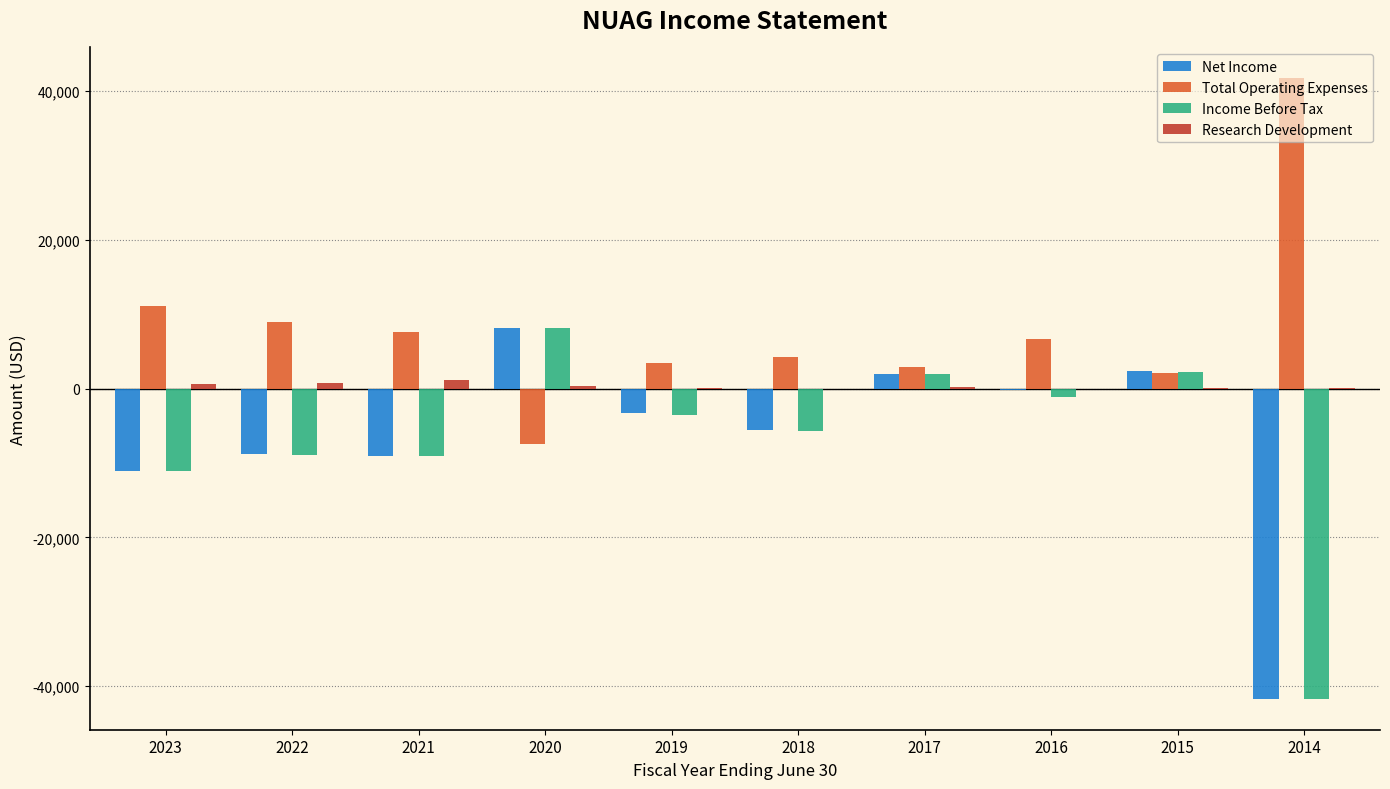

Is the value of Income Before Tax at 2020 greater than the value of Net Income at 2017?

Yes